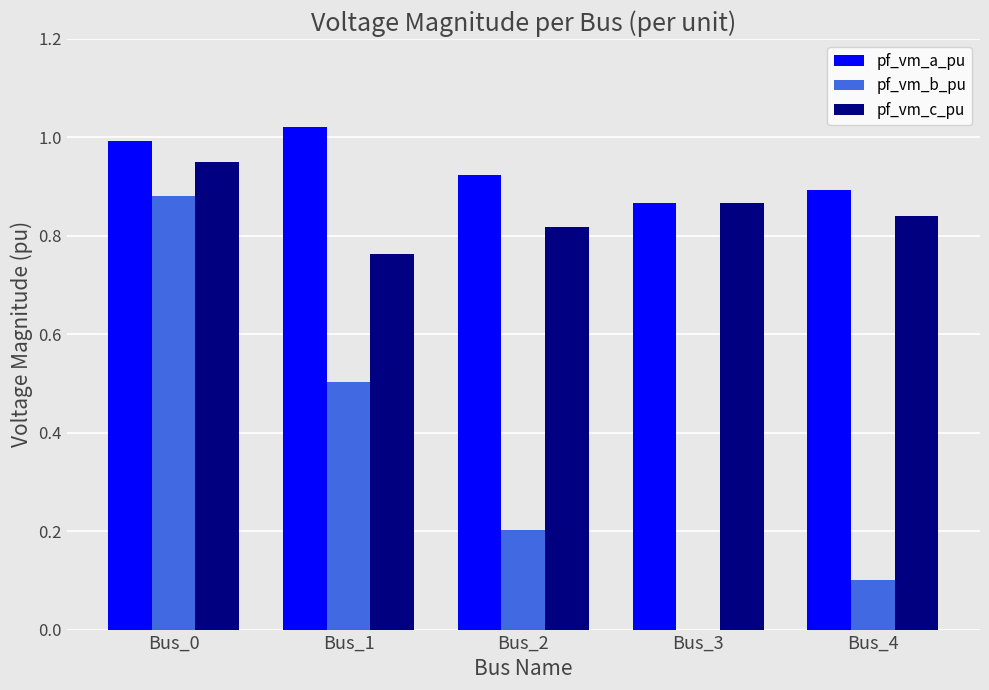

How many groups of bars are there?

5